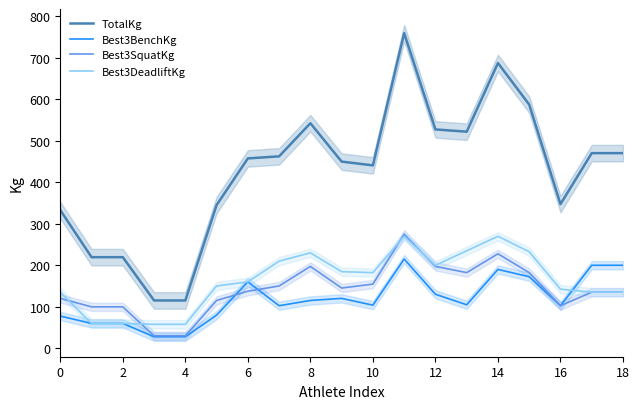

What is the maximum value for TotalKg?

759.8